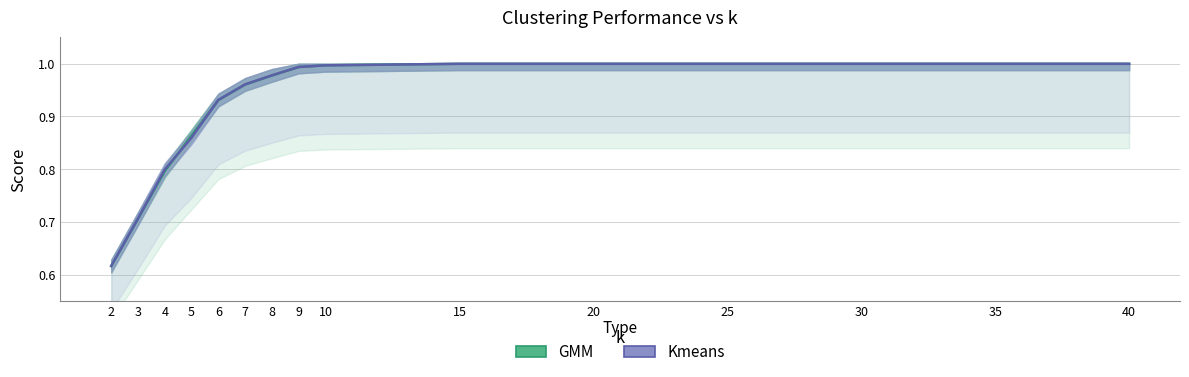

The Kmeans series shows 1.0 at 15. True or false?

True